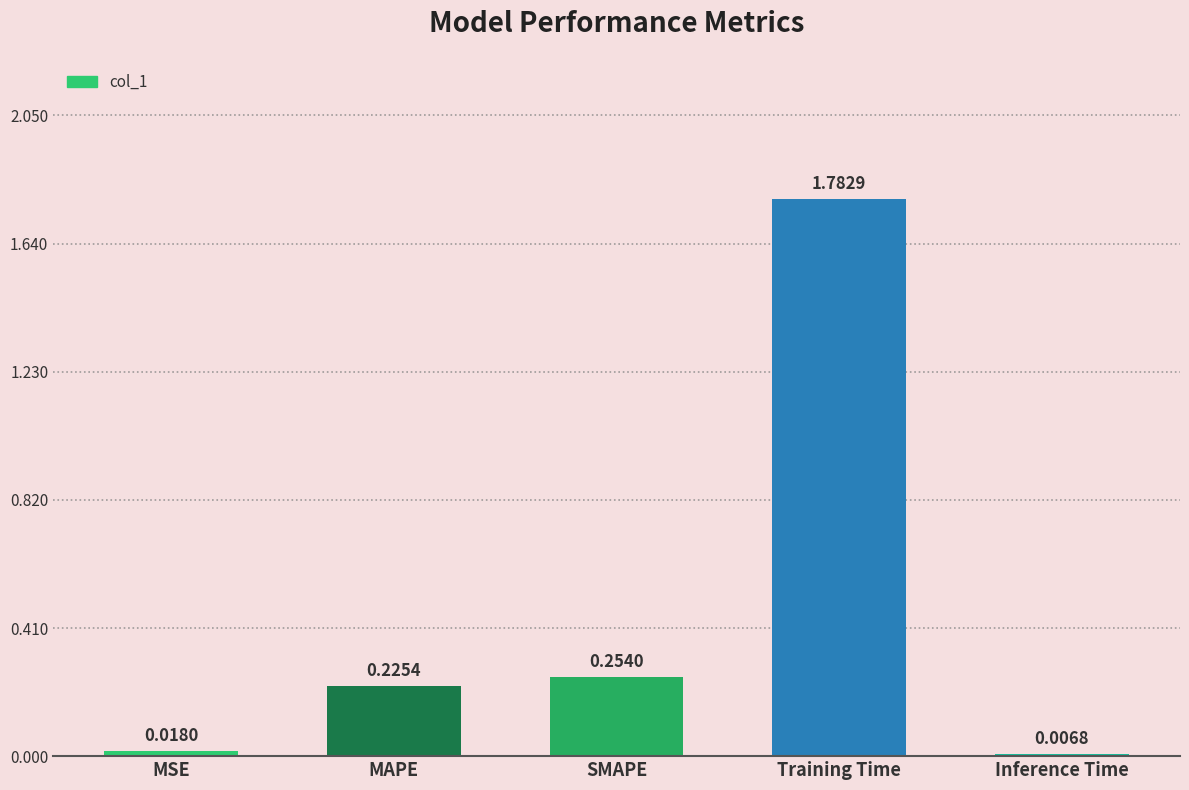

How many bars are there in total?

5